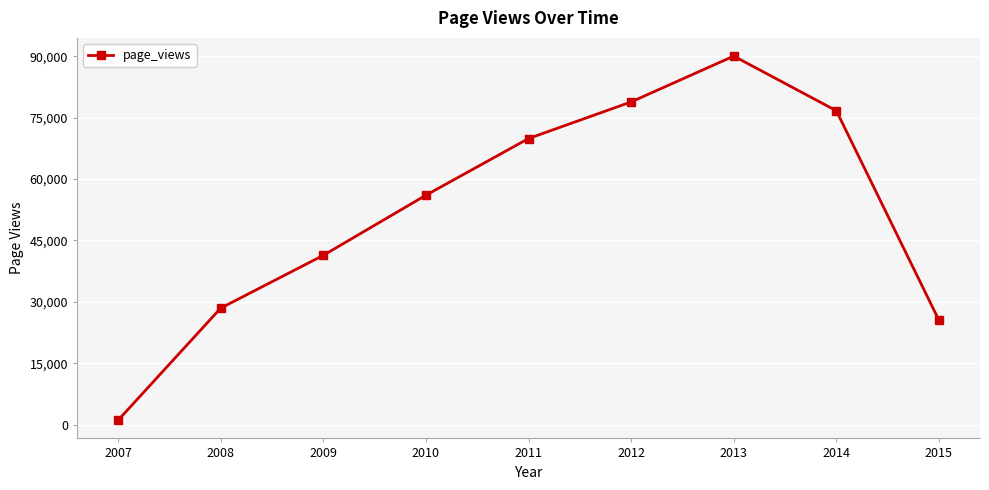

What is the greatest value displayed?

90043